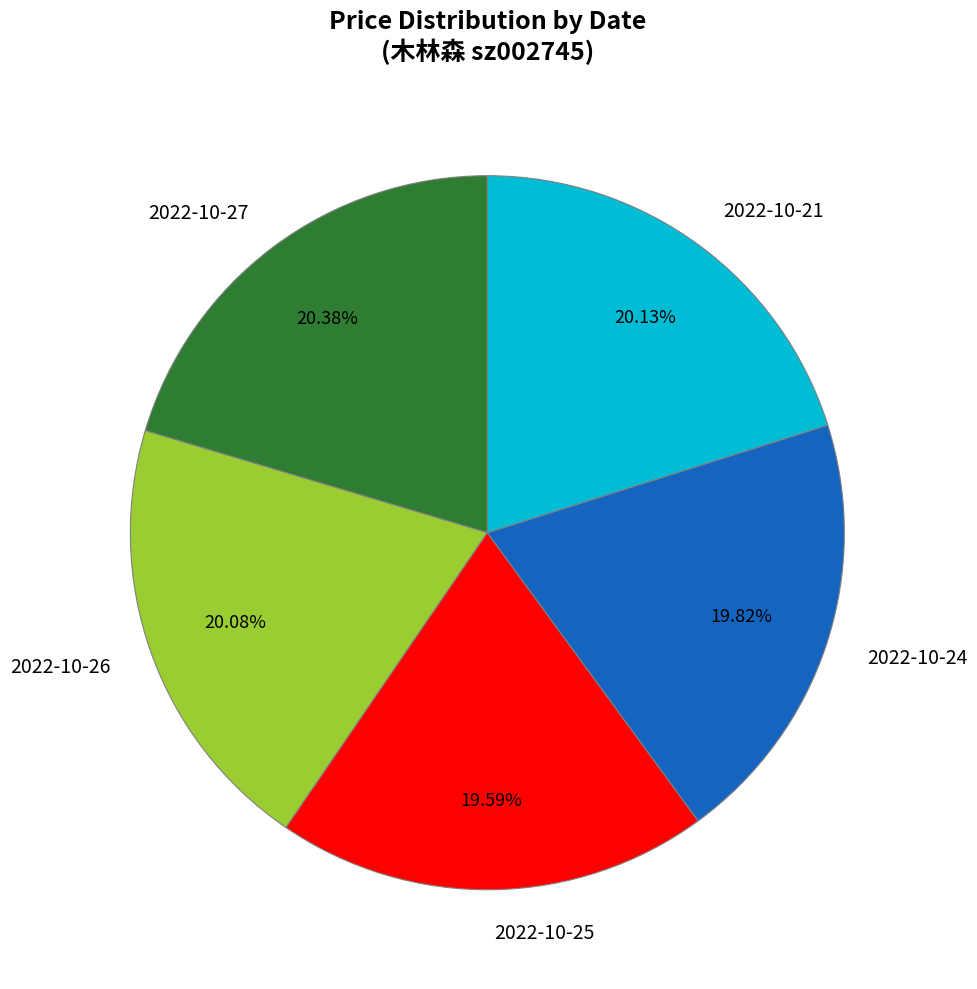

Does any single category account for the majority?

No